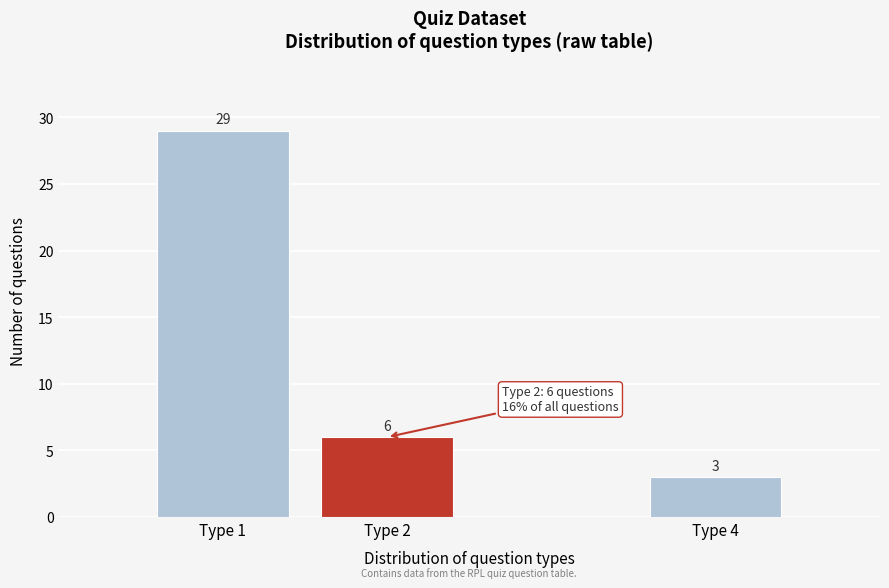

Reading left to right, extract all data points from this chart.

29	6	3